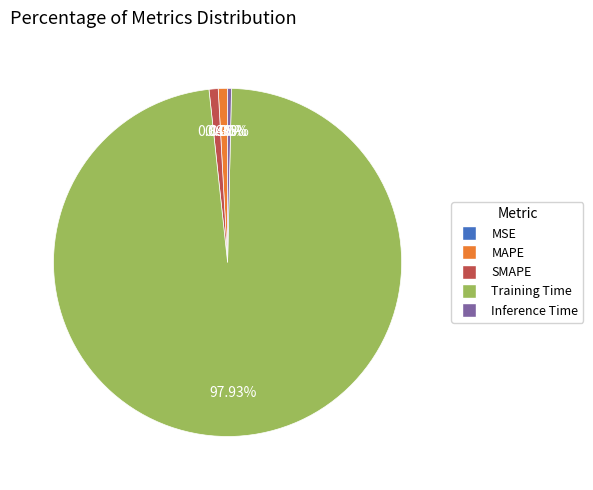

Is it true that Training Time is 98% of the pie?

True